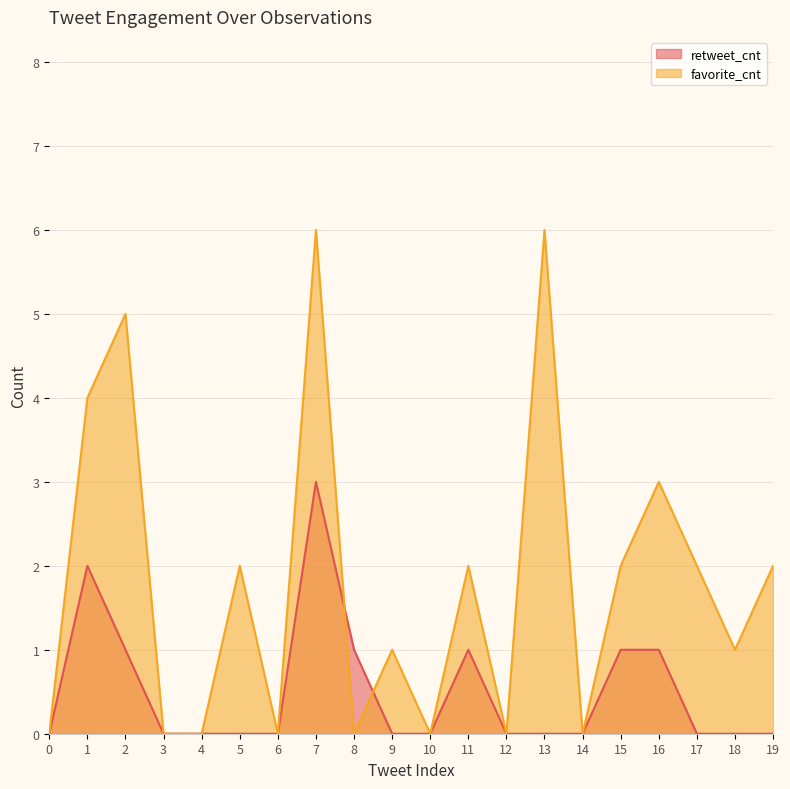

What are all the series names shown in the legend?

retweet_cnt, favorite_cnt